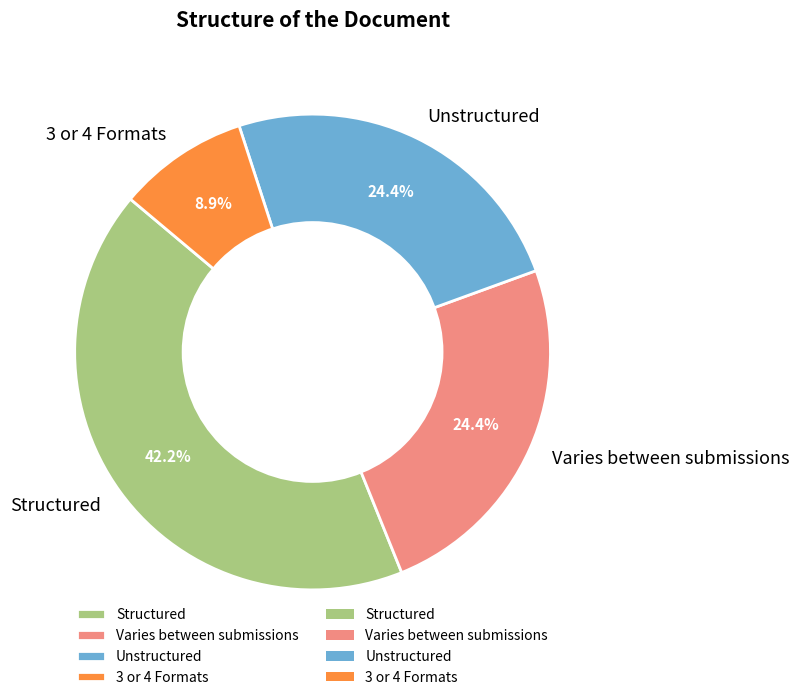

Combined, what portion of the pie is Unstructured and Structured?

66.7%